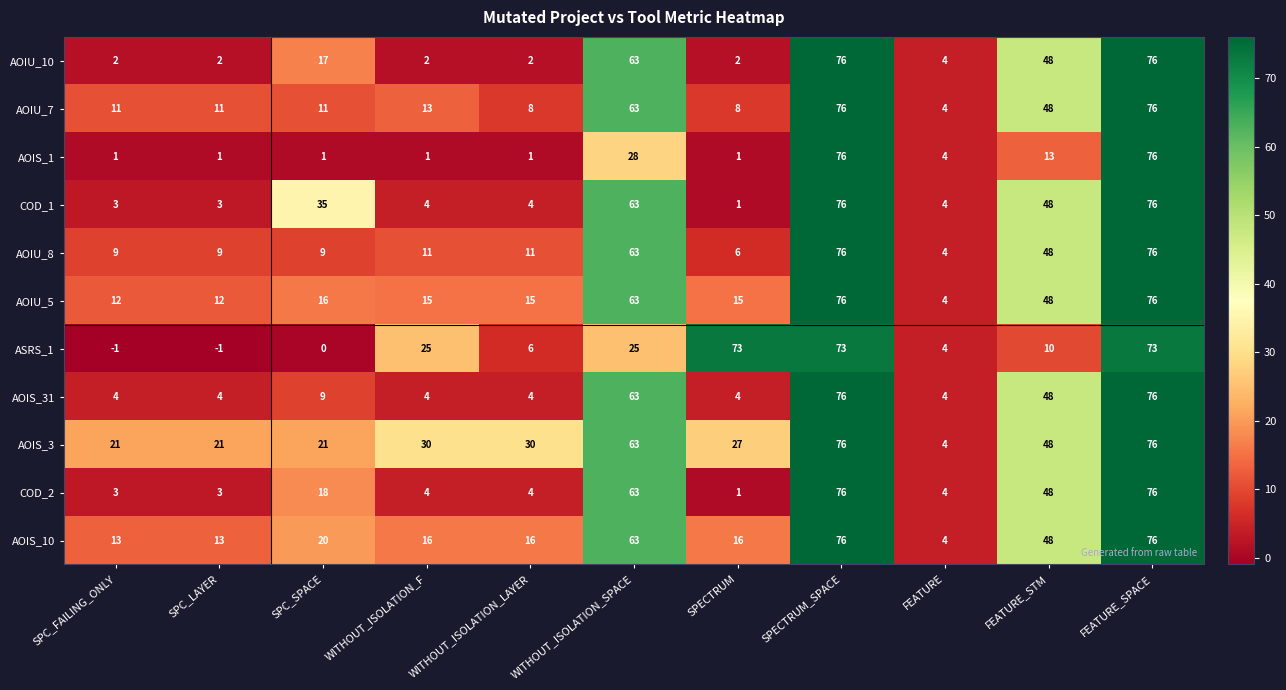

How many negative values does the ASRS_1 series have?

2